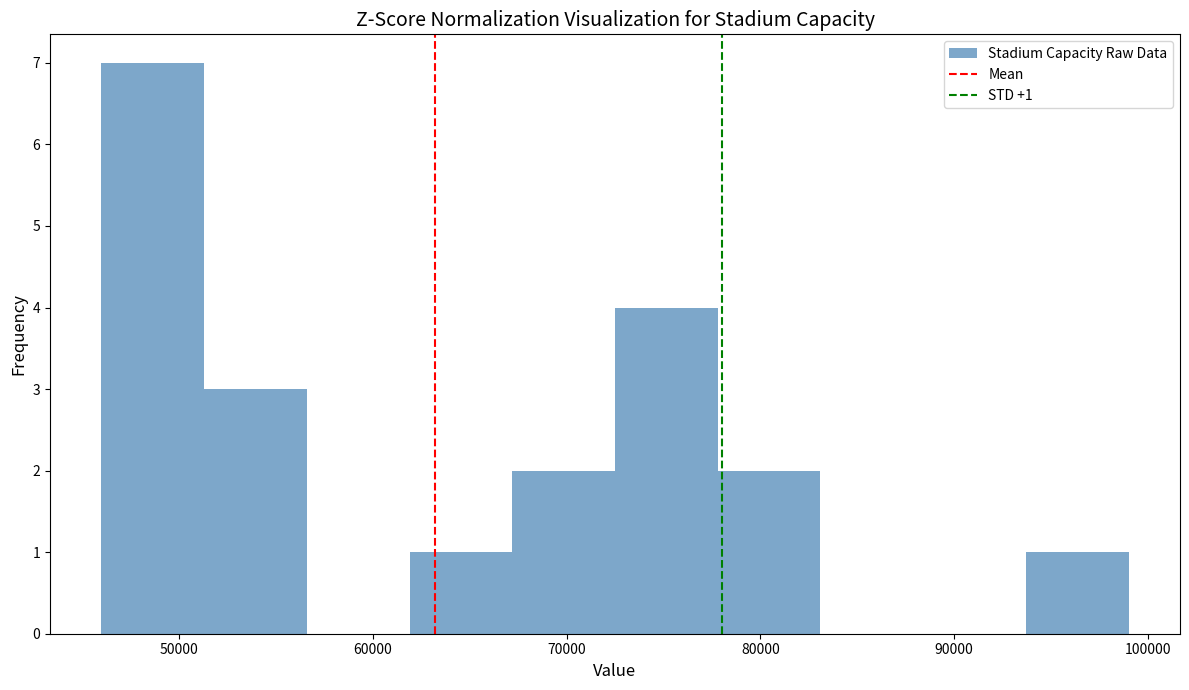

Which range on the x-axis has the tallest bar?

46000 to 51300